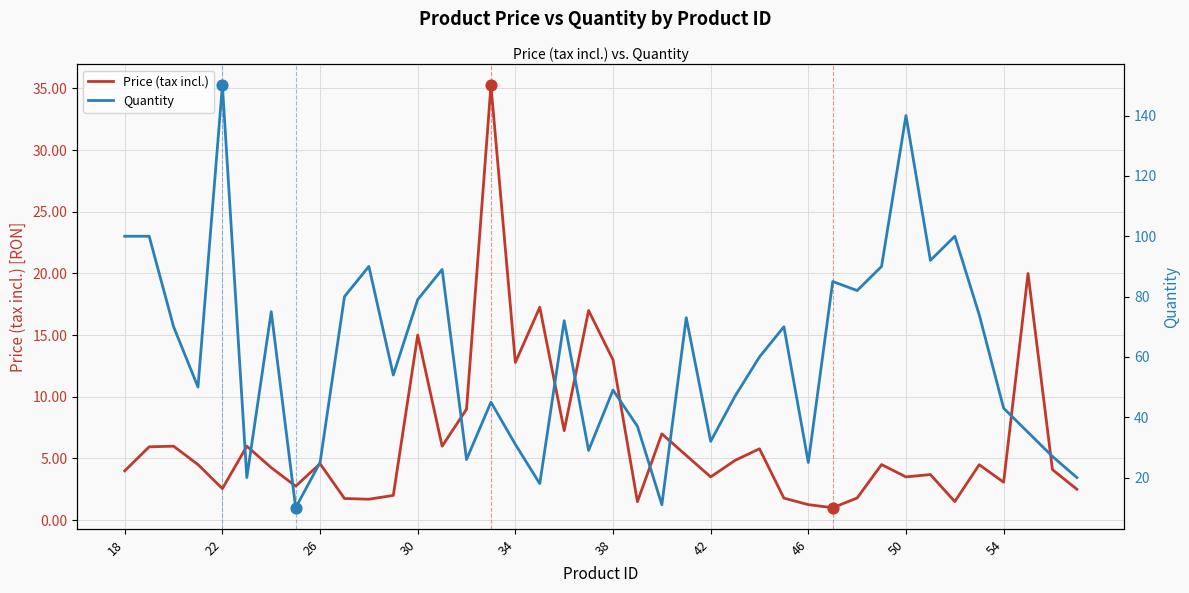

Which series has the largest total across all categories?

Quantity